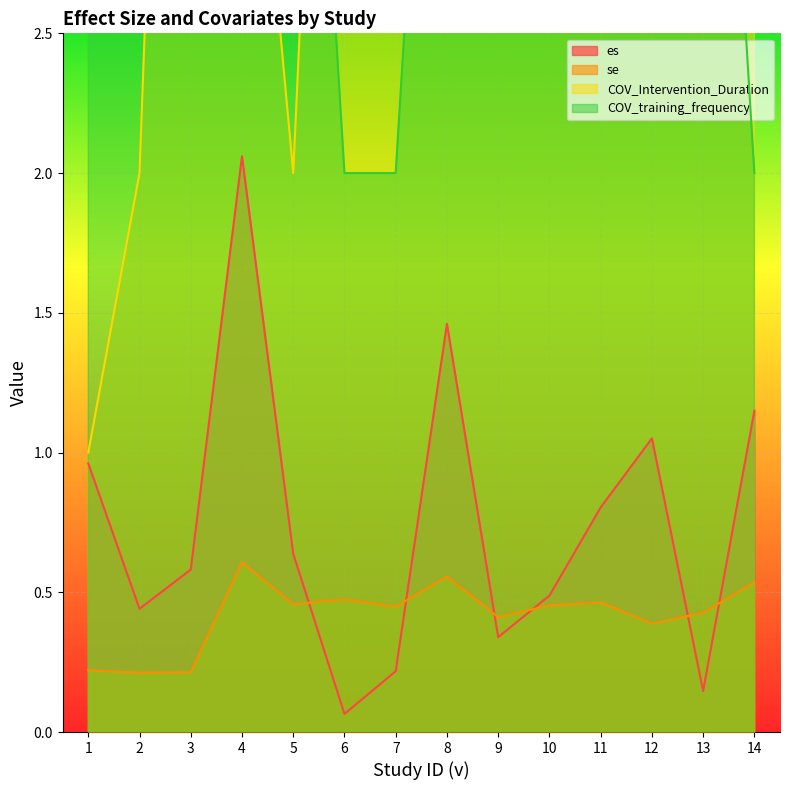

What is the highest value of the COV_training_frequency series?

5.0